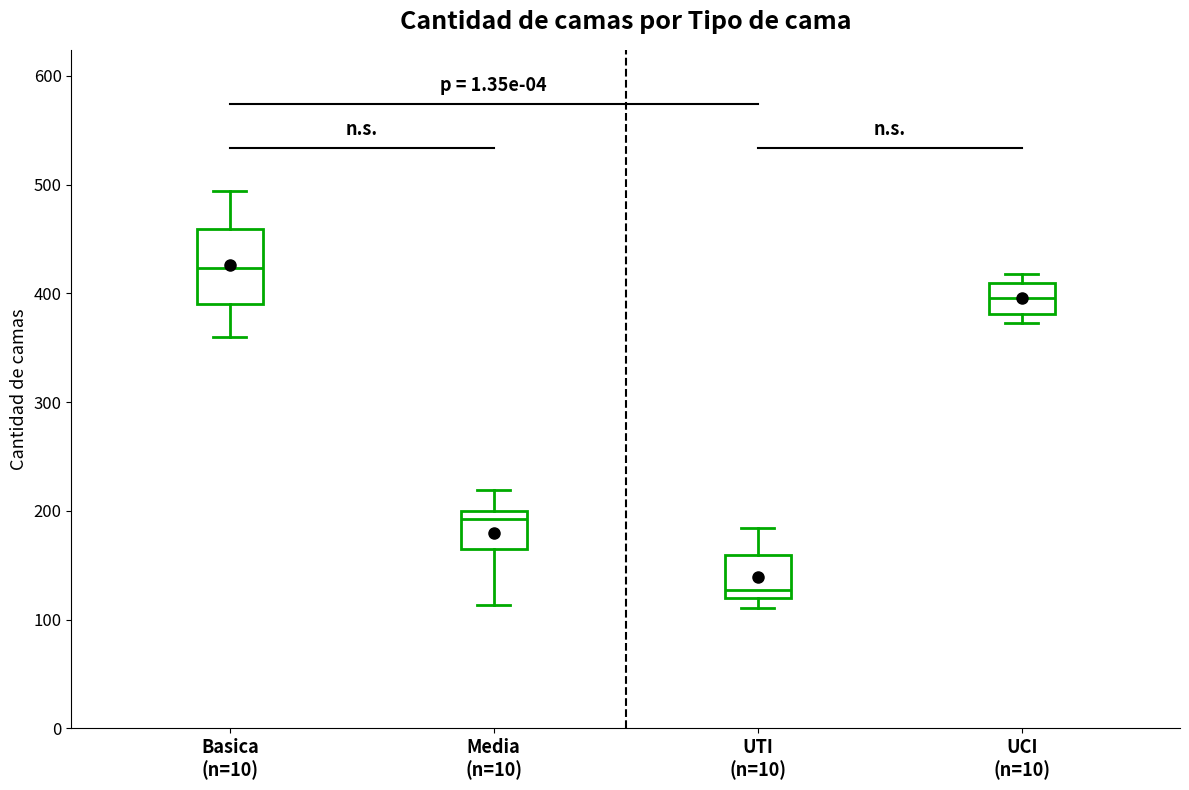

Which box's median line is the lowest?

UTI (n=10)